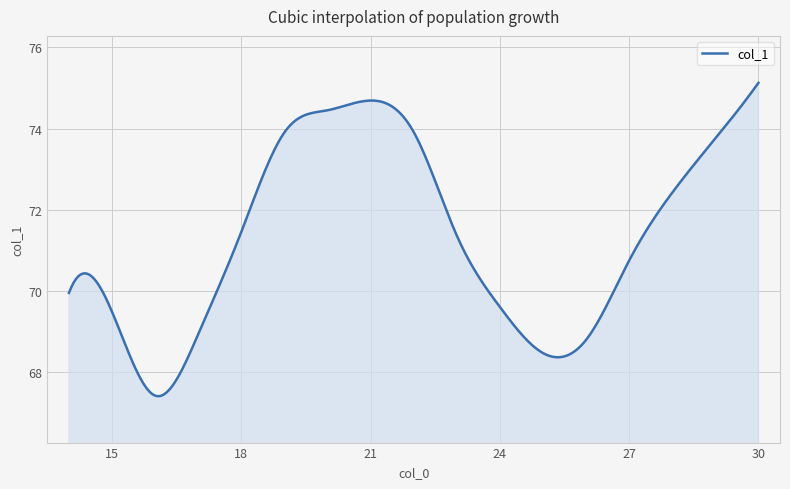

What is the greatest value displayed?

75.1